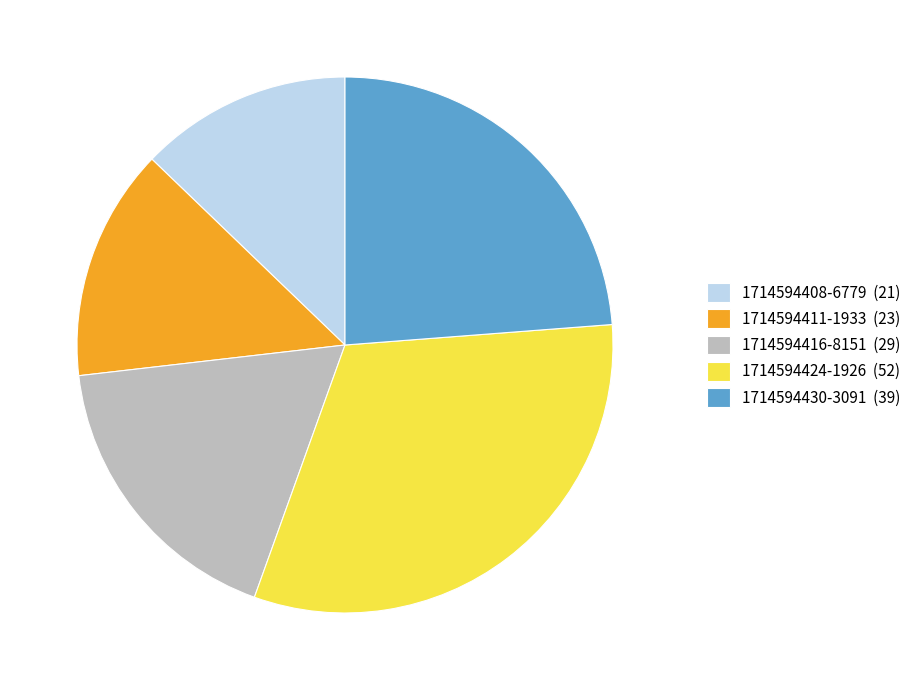

Is the sum of 1714594411-1933 (23) and 1714594430-3091 (39) greater than half?

No